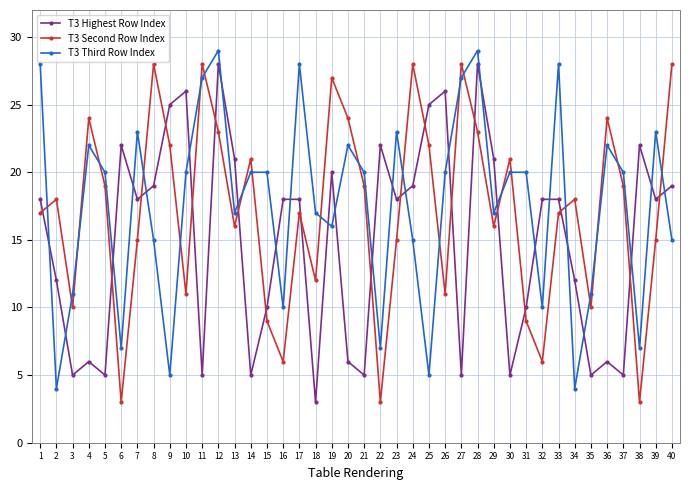

True or false: T3 Highest Row Index and T3 Third Row Index cross at least once.

True